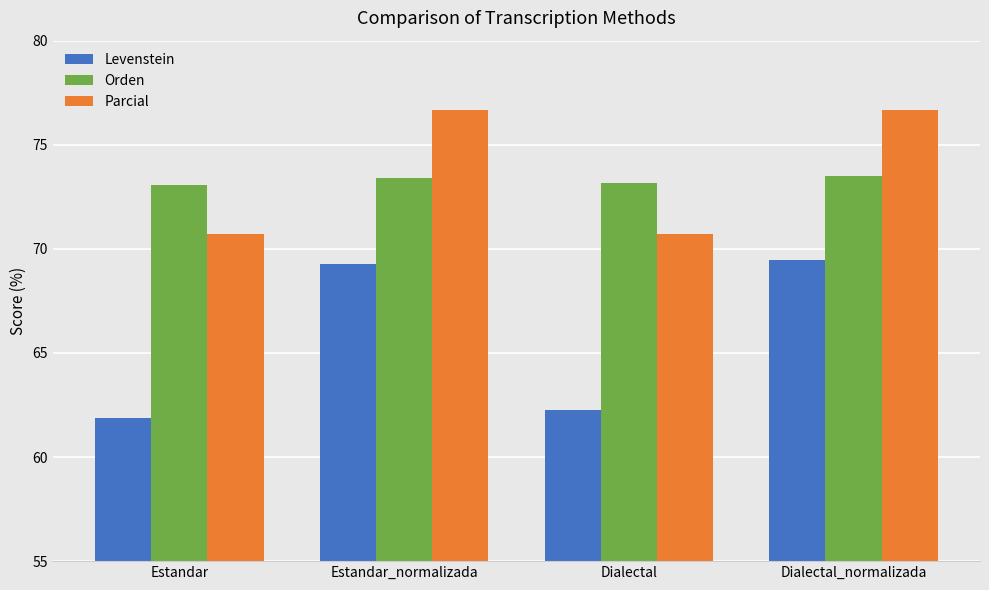

Is it true that Levenstein equals 111.2 at Estandar_normalizada?

False